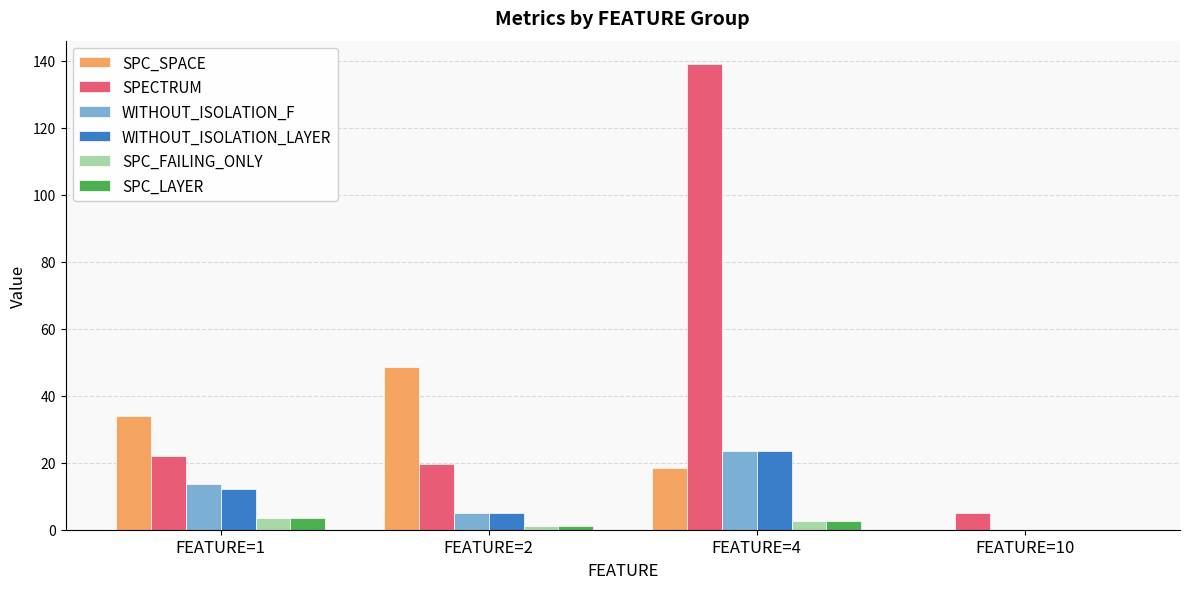

Reading right to left, list all the values displayed in this chart.

SPC_SPACE: 0.0	18.5	48.5	34.1
SPECTRUM: 5.0	139.0	19.5	22.1
WITHOUT_ISOLATION_F: 0.0	23.5	5.0	13.6
WITHOUT_ISOLATION_LAYER: 0.0	23.5	5.0	12.3
SPC_FAILING_ONLY: 0.0	2.5	1.0	3.5
SPC_LAYER: 0.0	2.5	1.0	3.5